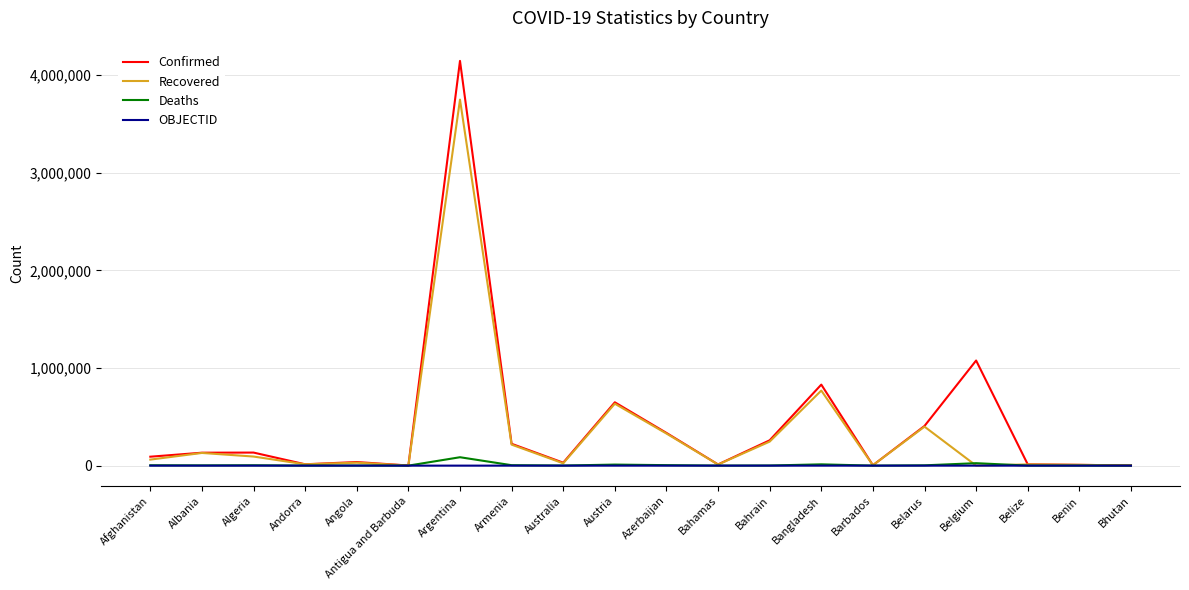

What is the average value of the Recovered series?

336575